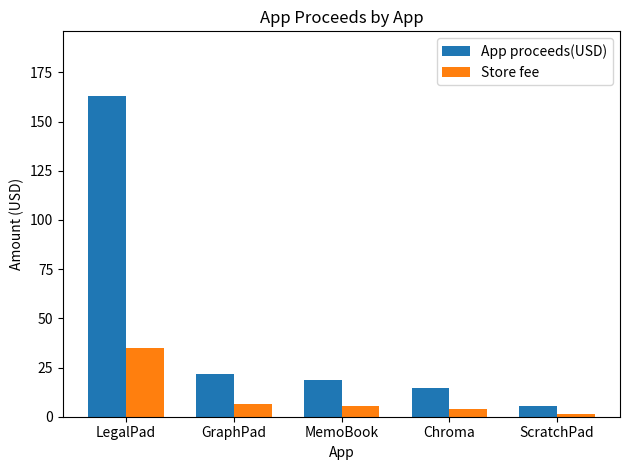

What is the difference between the Store fee values at LegalPad and GraphPad?

28.9